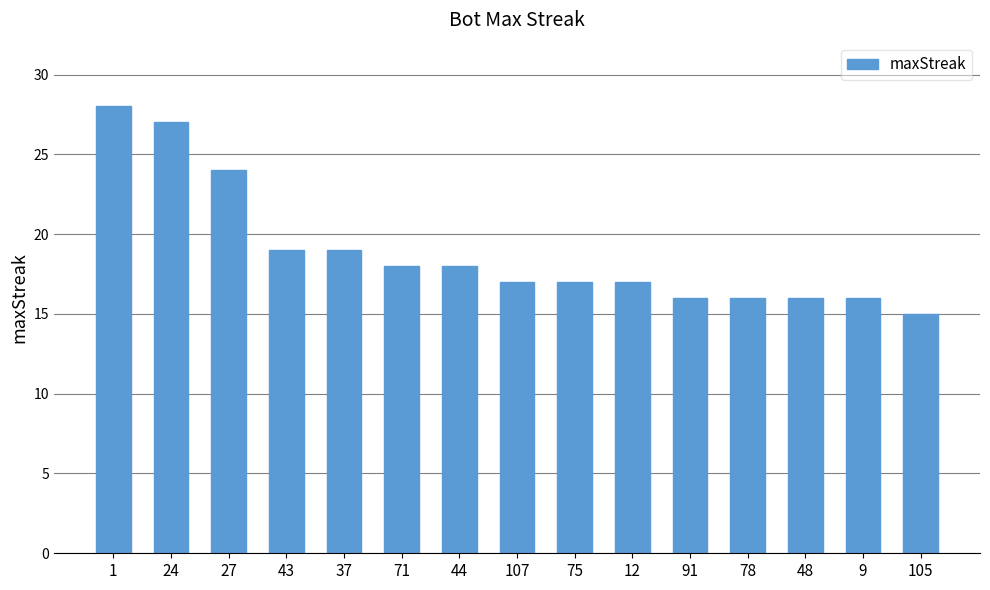

True or false: the data shows 8 at 44.

False